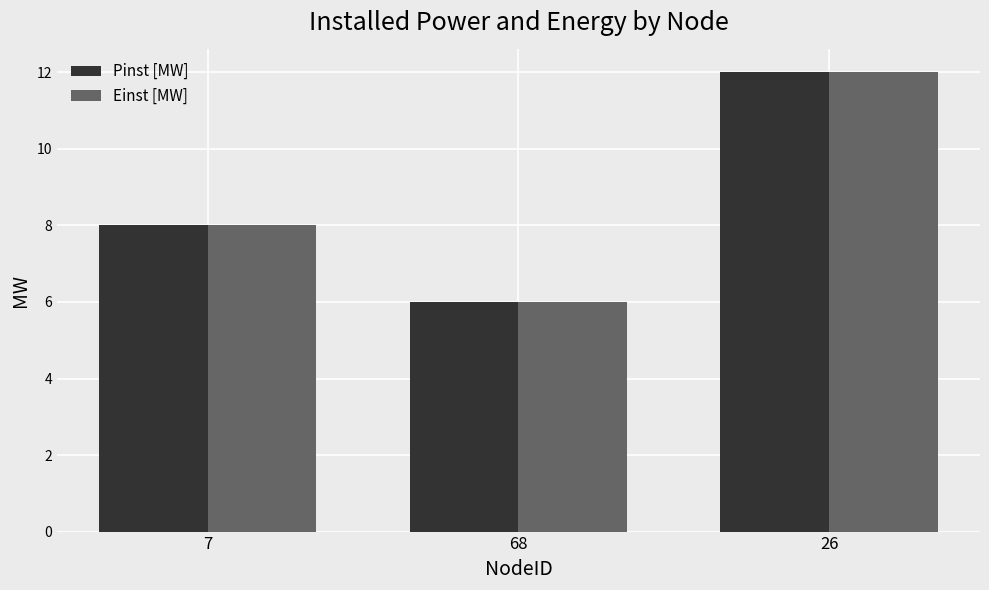

List the labels in order of Pinst [MW] value, largest first.

26, 7, 68